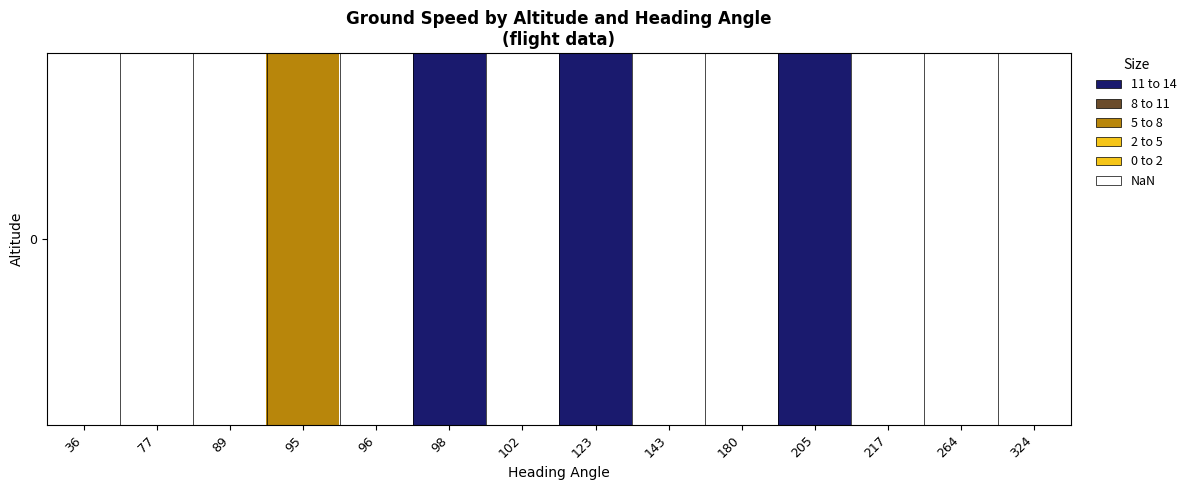

How many values are above zero?

4